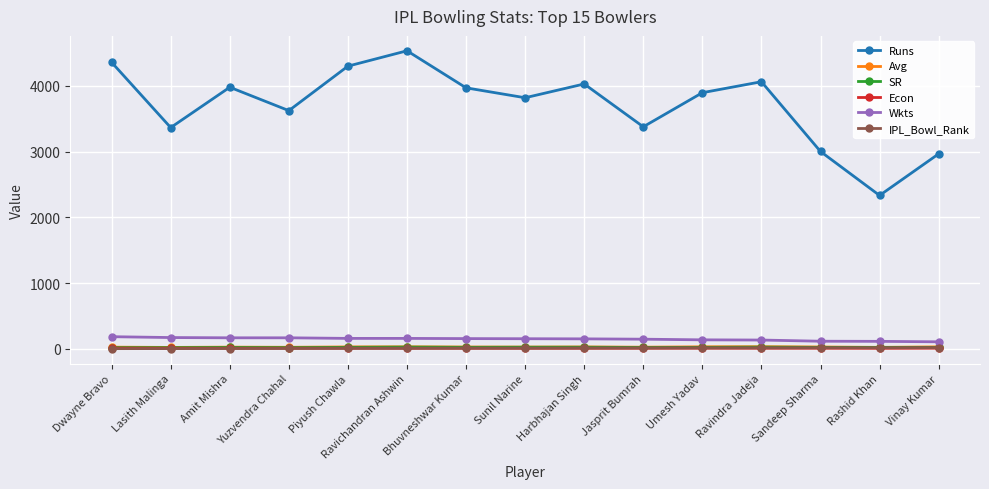

True or false: Wkts and Econ intersect in this chart.

False